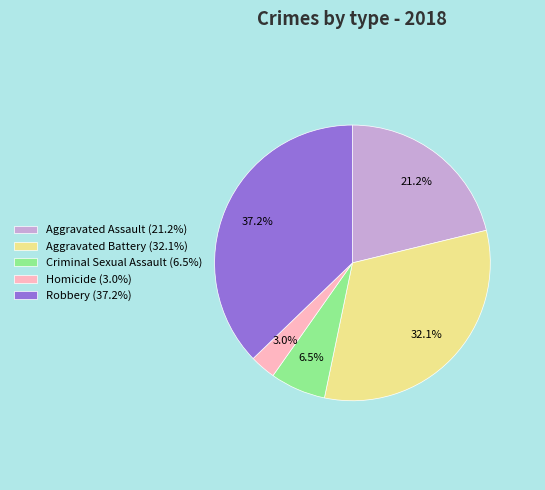

The Aggravated Assault slice represents 21% of the pie. True or false?

True